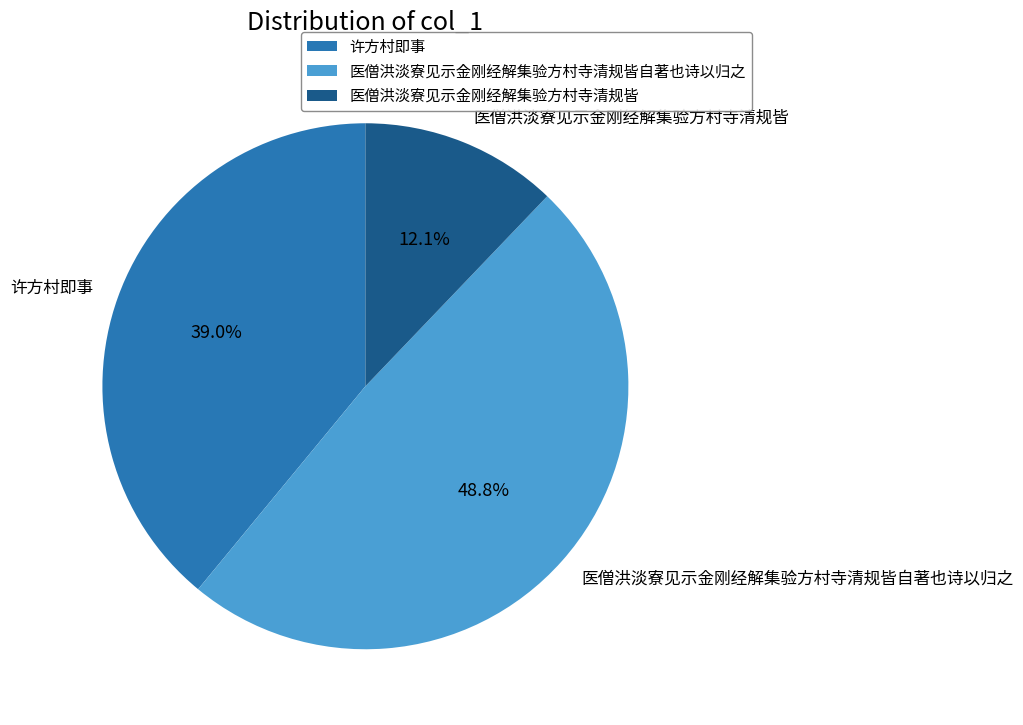

Combined, do 医僧洪淡寮见示金刚经解集验方村寺清规皆自著也诗以归之 and 许方村即事 account for over 50%?

Yes